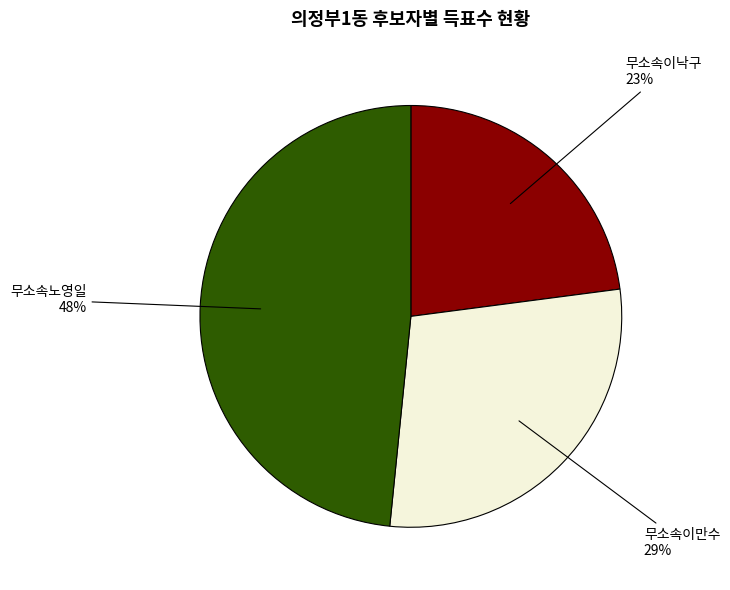

To the nearest percent, what portion does 무소속이낙구 represent?

23%